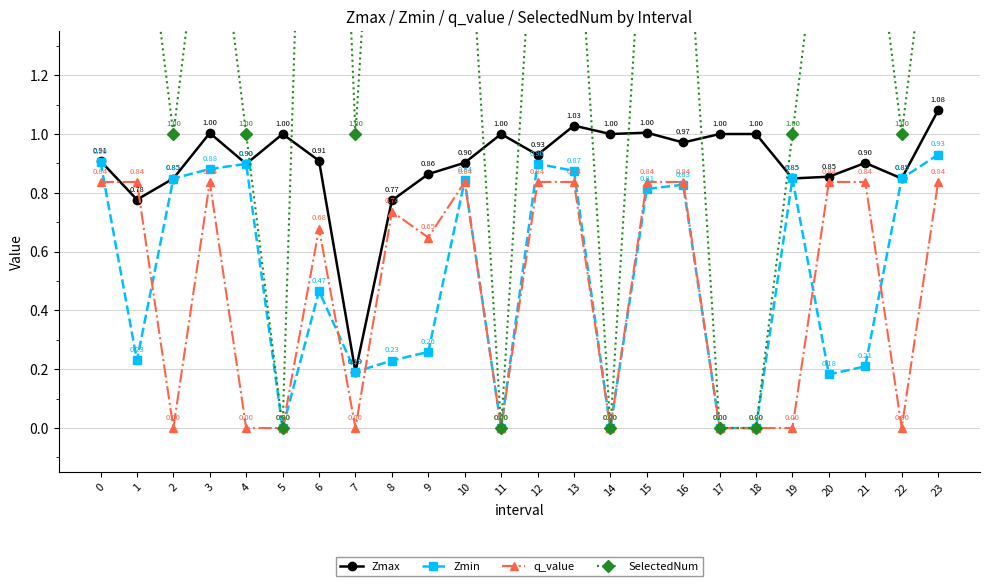

Reading left to right, what are all the values shown in this chart?

Zmax: 0.9	0.8	0.8	1.0	0.9	1.0	0.9	0.2	0.8	0.9	0.9	1.0	0.9	1.0	1.0	1.0	1.0	1.0	1.0	0.8	0.9	0.9	0.8	1.1
Zmin: 0.9	0.2	0.8	0.9	0.9	0.0	0.5	0.2	0.2	0.3	0.8	0.0	0.9	0.9	0.0	0.8	0.8	0.0	0.0	0.8	0.2	0.2	0.8	0.9
q_value: 0.8	0.8	0.0	0.8	0.0	0.0	0.7	0.0	0.7	0.6	0.8	0.0	0.8	0.8	0.0	0.8	0.8	0.0	0.0	0.0	0.8	0.8	0.0	0.8
SelectedNum: 2.0	2.0	1.0	2.0	1.0	0.0	4.0	1.0	3.0	4.0	2.0	0.0	2.0	2.0	0.0	2.0	2.0	0.0	0.0	1.0	2.0	2.0	1.0	2.0